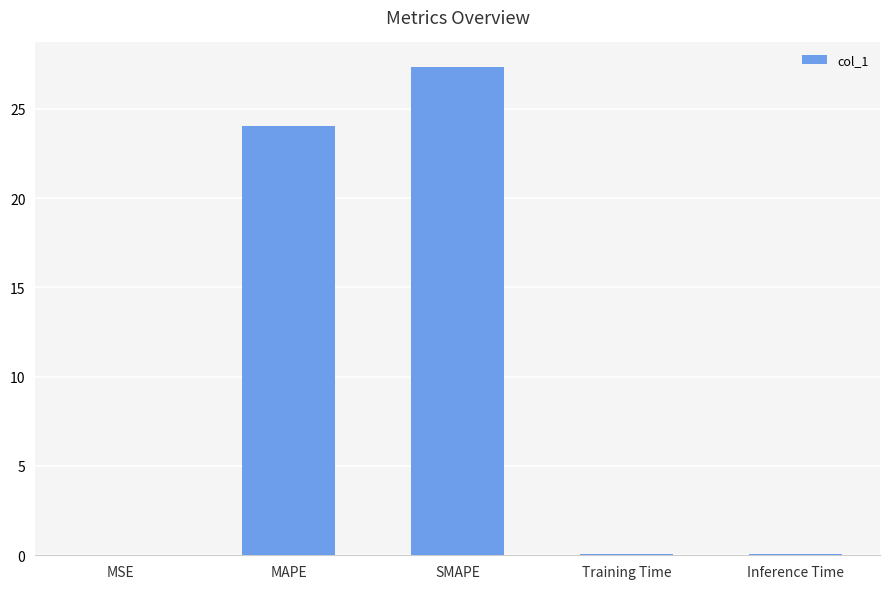

Approximately how many times larger is the value at MAPE compared to SMAPE?

0.9